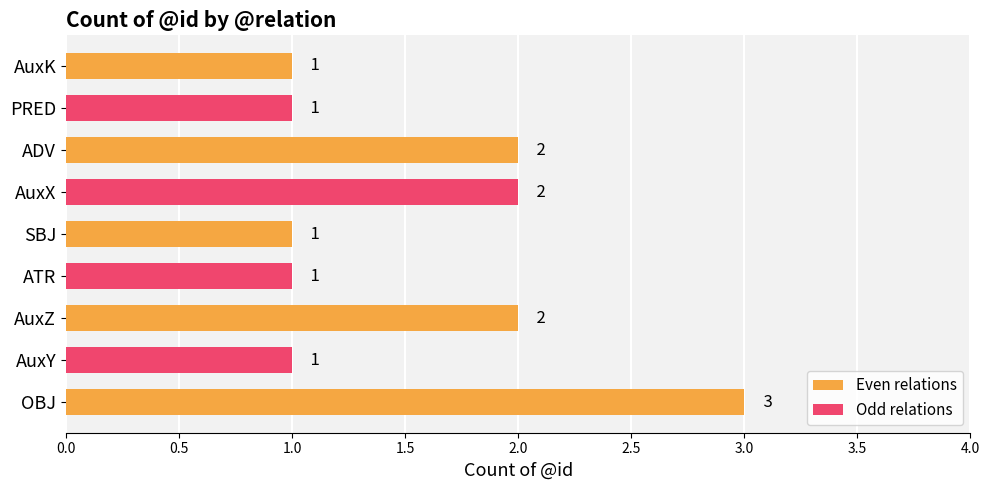

What is the sum of all Even relations values?

9